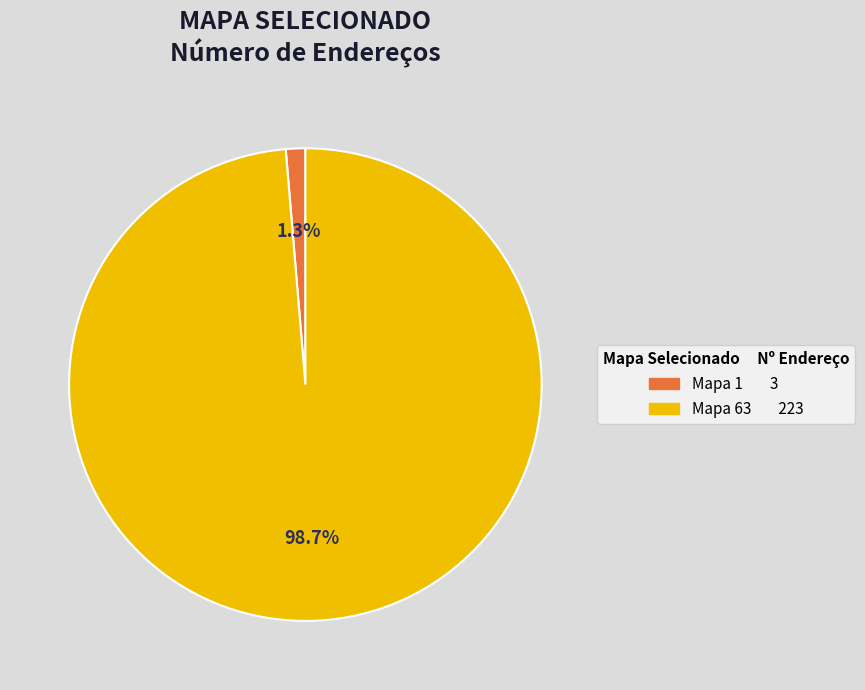

To the nearest percent, what is the difference between the largest and smallest slice percentages?

97%